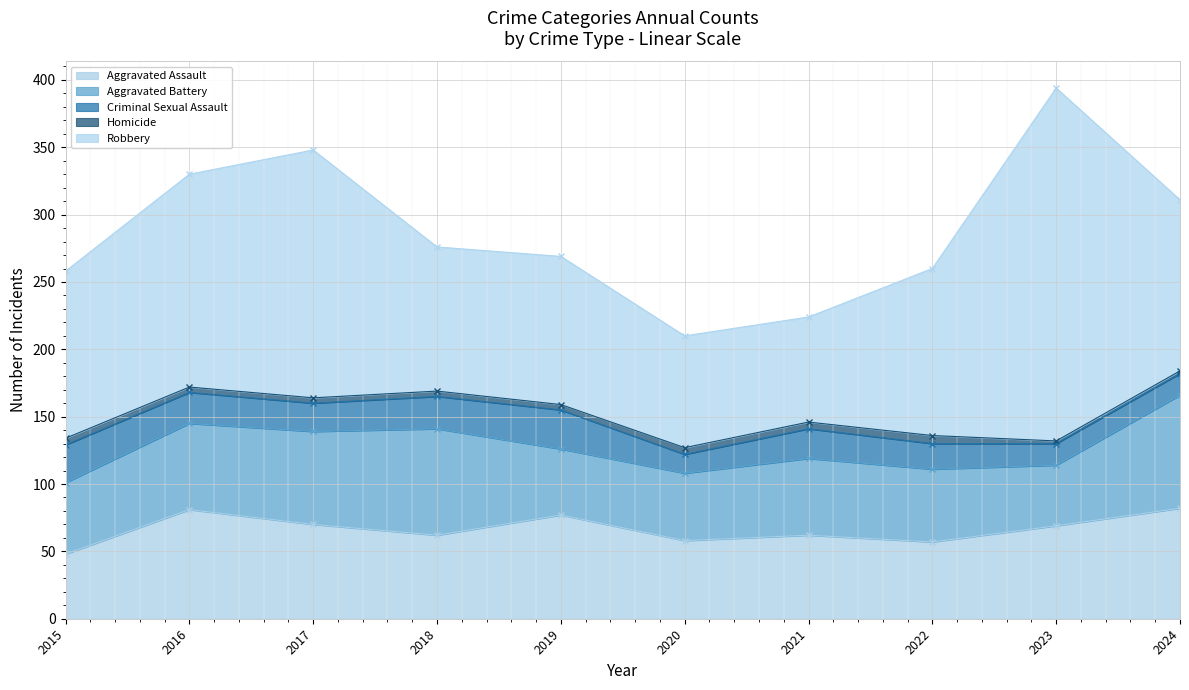

Which series changed the most between 2015 and 2021?

Robbery